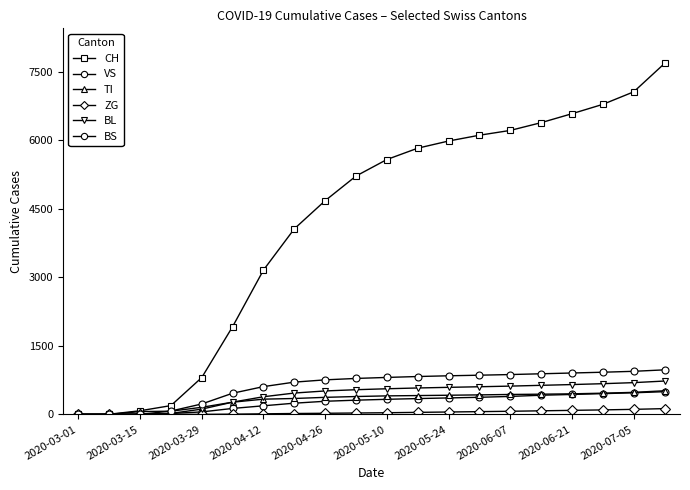

True or false: ZG and TI intersect in this chart.

False